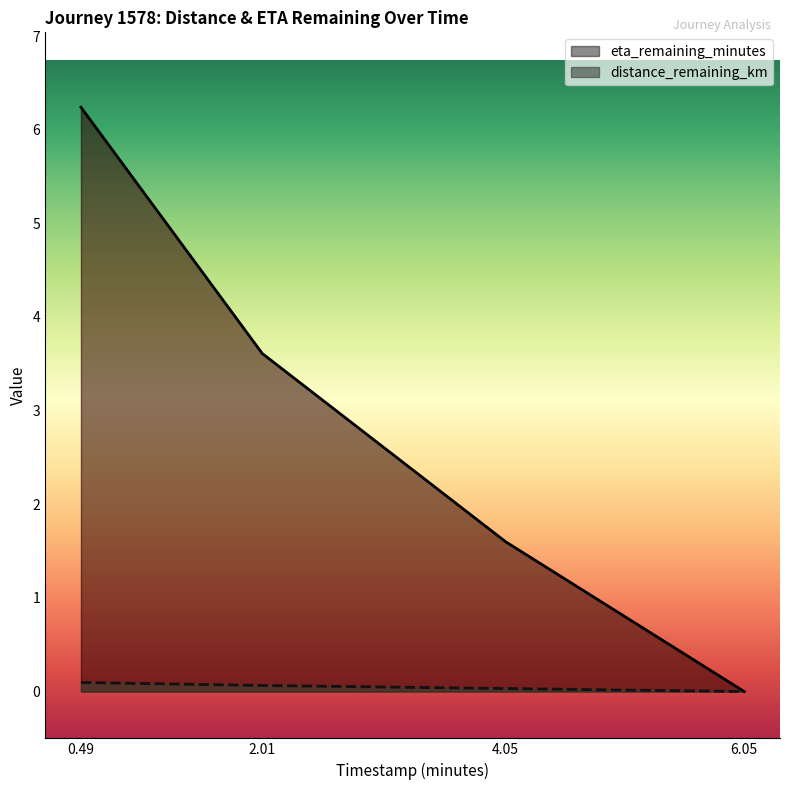

Which series has the largest range (max minus min)?

eta_remaining_minutes